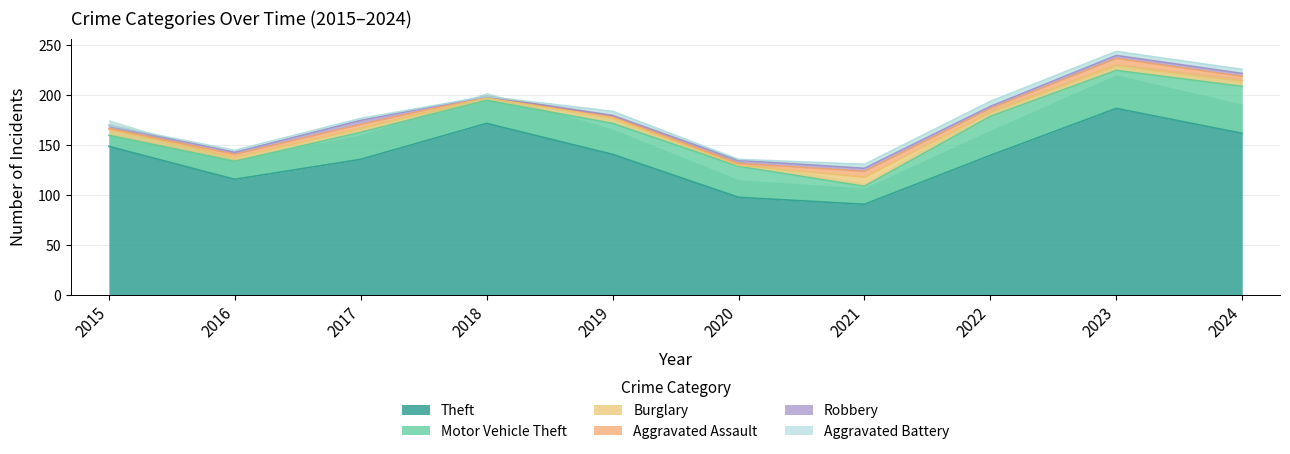

Which series ends up on top after the final intersection of Burglary and Robbery?

Burglary